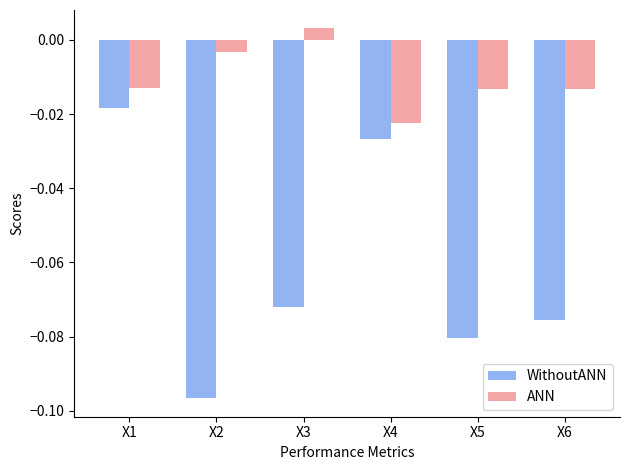

Is it true that WithoutANN equals -0.0 at X6?

False